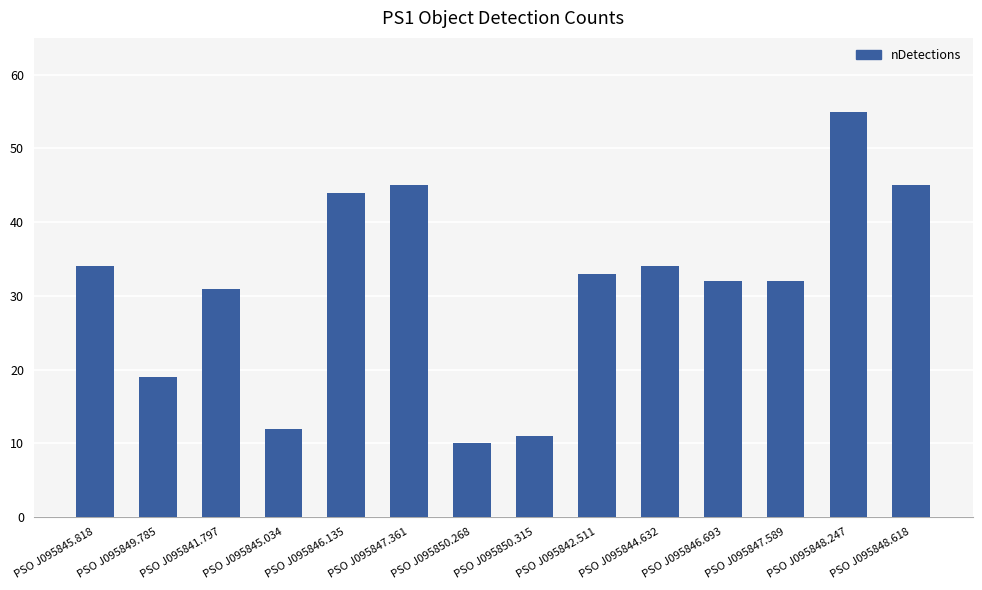

What is the change in value from PSO J095849.785 to PSO J095850.315?

-8